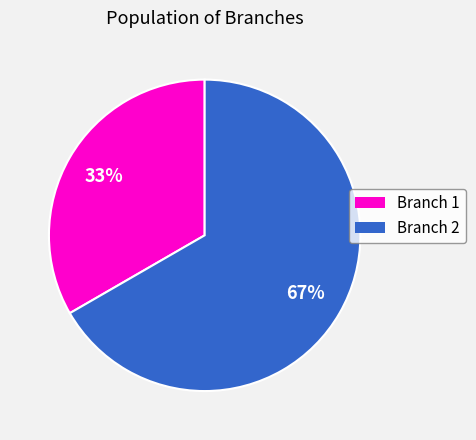

Do Branch 2 and Branch 1 together represent more than half of the pie?

Yes